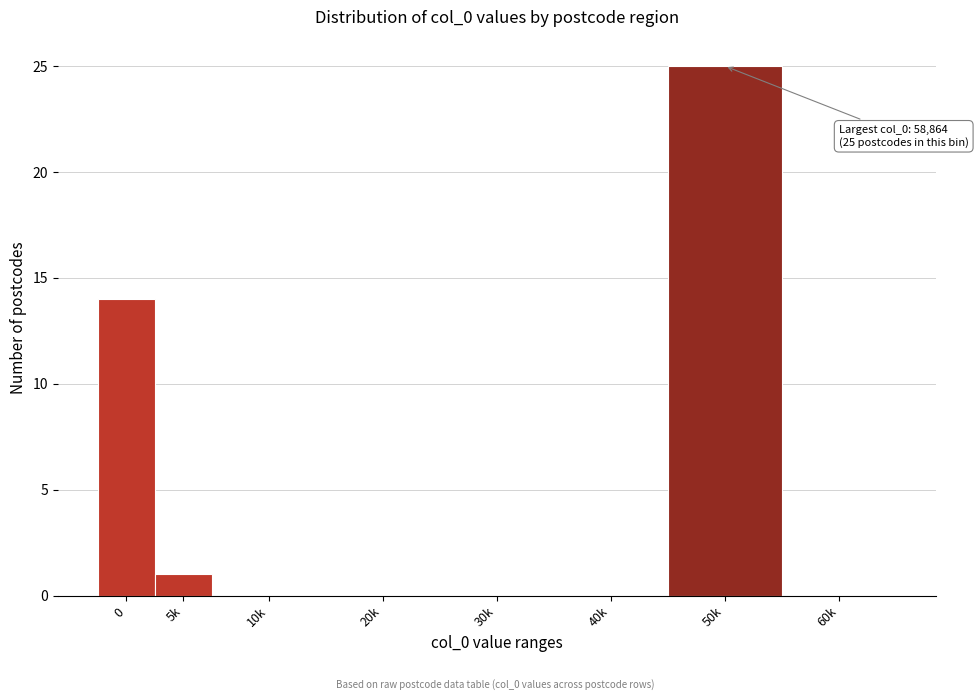

Reading left to right, what are all the values shown in this chart?

0=14	5k=1	10k=0	20k=0	30k=0	40k=0	50k=25	60k=0